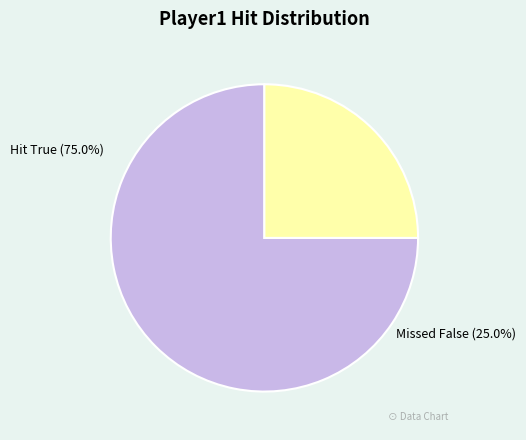

Is there a majority slice in this chart?

Yes